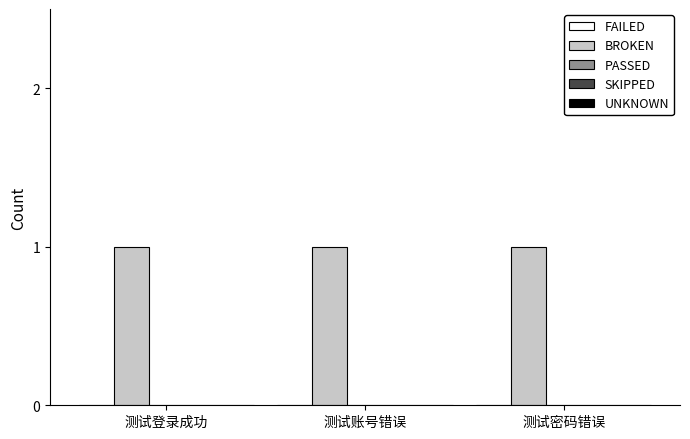

The BROKEN series shows 2 at 测试账号错误. True or false?

False